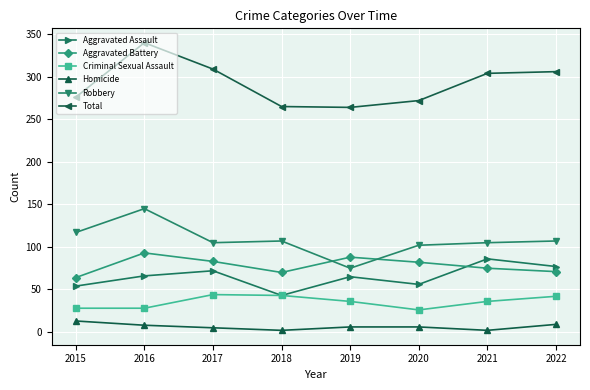

What is the minimum value shown in the chart?

2